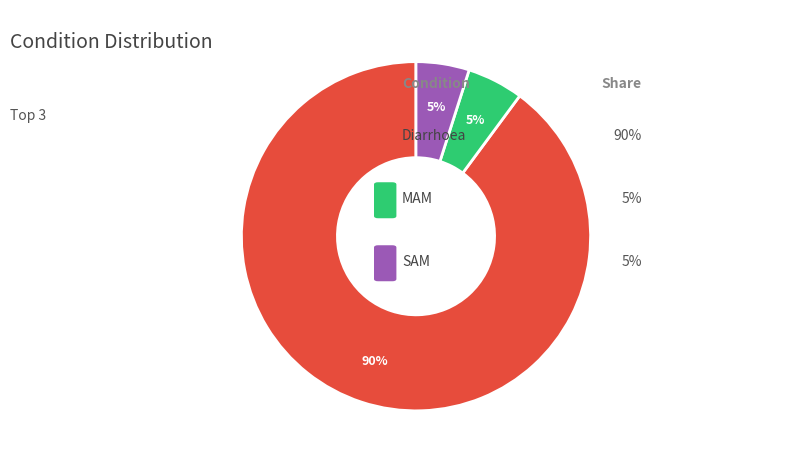

To the nearest percent, what is the difference between the largest and smallest slice percentages?

85%